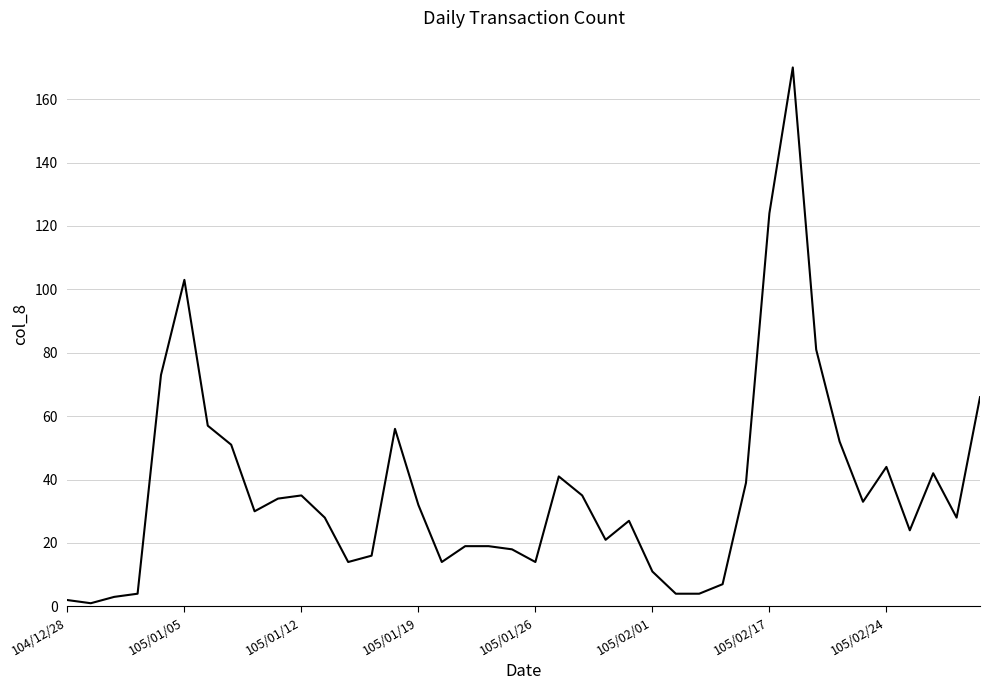

How many values are below 30?

20